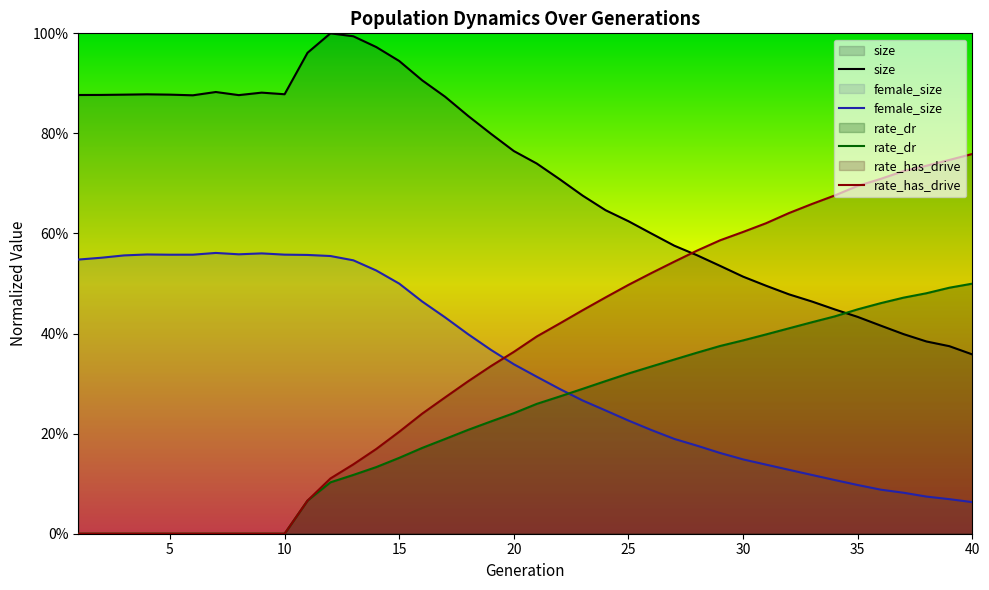

The size series shows 0.2 at 32. True or false?

False